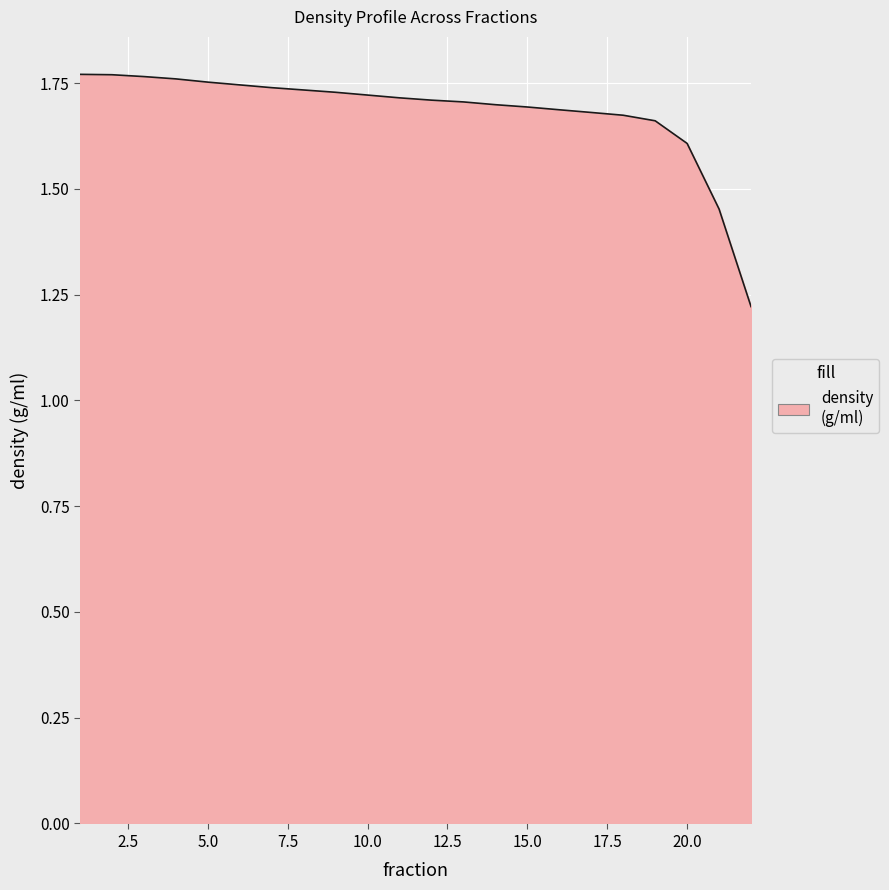

What is the difference between the maximum and minimum values?

0.5